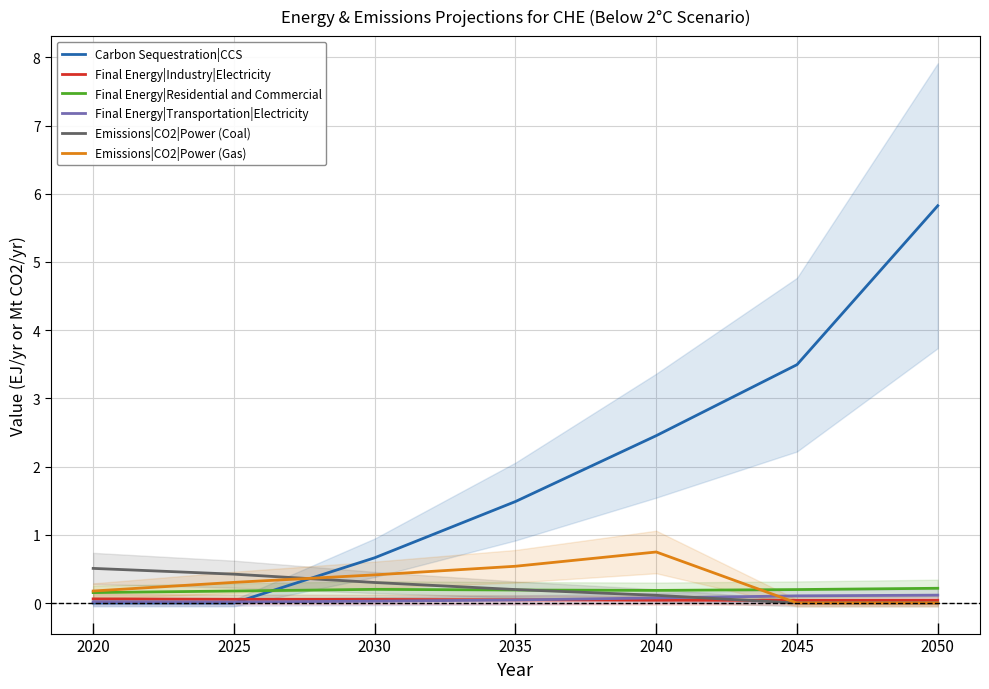

Reading left to right, transcribe all the data shown in this chart.

Carbon Sequestration|CCS: 2020=0.0	2025=0.0	2030=0.7	2035=1.5	2040=2.5	2045=3.5	2050=5.8
Final Energy|Industry|Electricity: 2020=0.1	2025=0.1	2030=0.1	2035=0.0	2040=0.0	2045=0.0	2050=0.0
Final Energy|Residential and Commercial: 2020=0.2	2025=0.2	2030=0.2	2035=0.2	2040=0.2	2045=0.2	2050=0.2
Final Energy|Transportation|Electricity: 2020=0.0	2025=0.0	2030=0.0	2035=0.0	2040=0.1	2045=0.1	2050=0.1
Emissions|CO2|Power (Coal): 2020=0.5	2025=0.4	2030=0.3	2035=0.2	2040=0.1	2045=0.0	2050=0.0
Emissions|CO2|Power (Gas): 2020=0.2	2025=0.3	2030=0.4	2035=0.5	2040=0.7	2045=0.0	2050=0.0